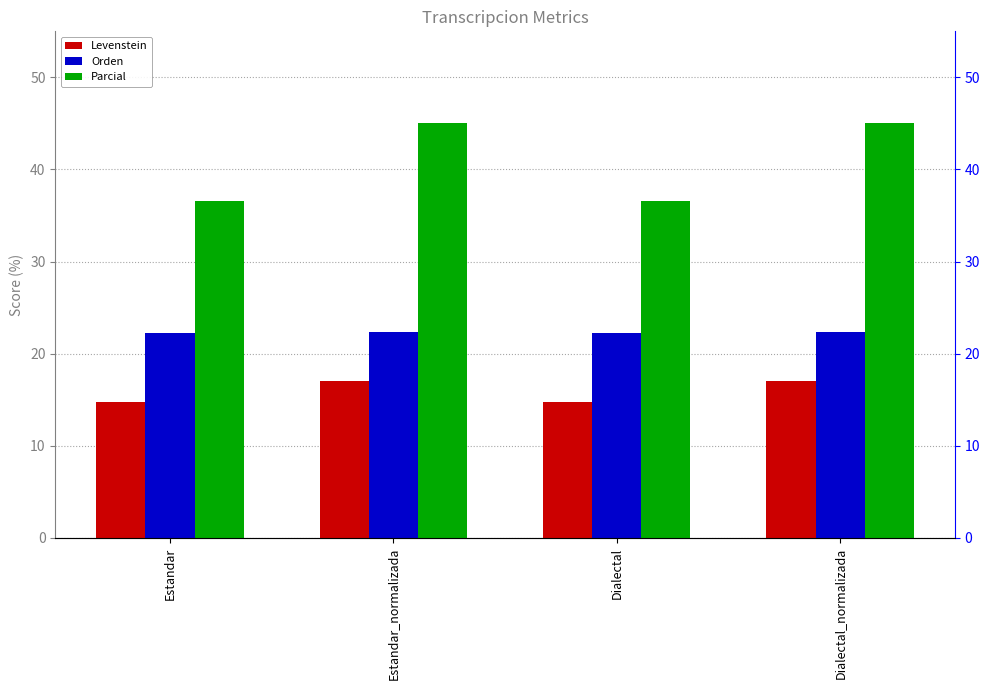

The Parcial series shows 36.6 at Dialectal. True or false?

True